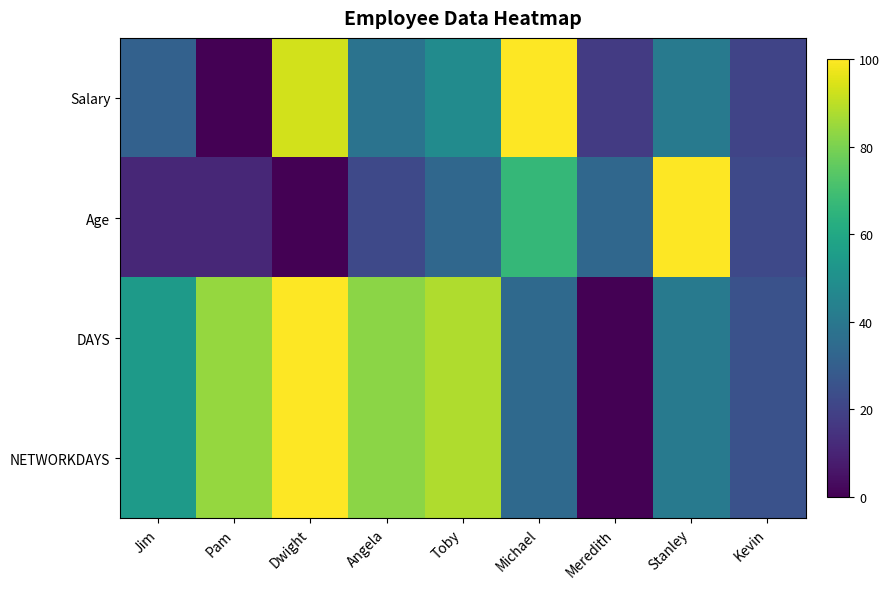

Which label corresponds to the largest value in the chart?

Michael